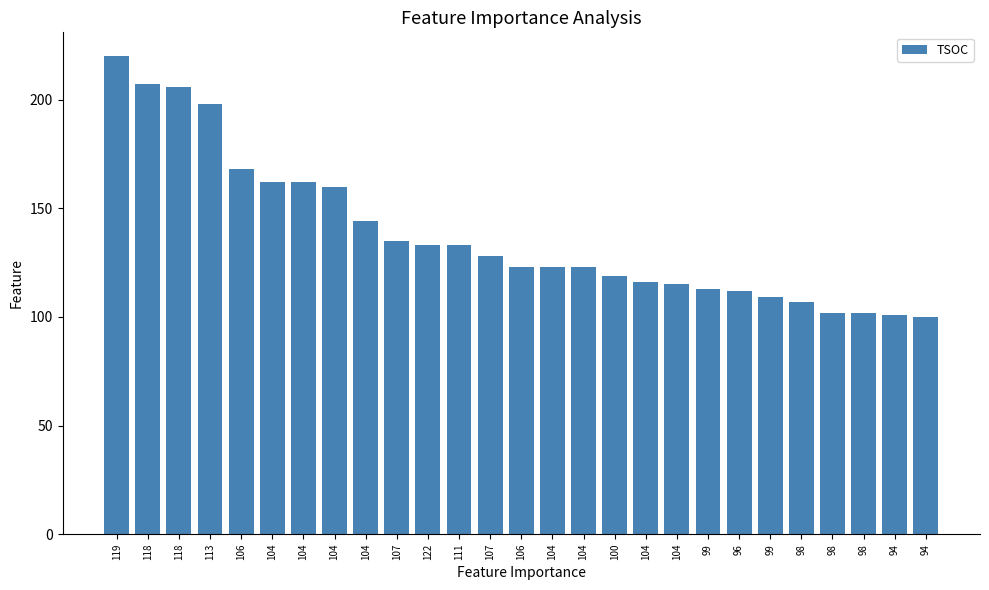

What is the sum of the values at 100 and 104?

242